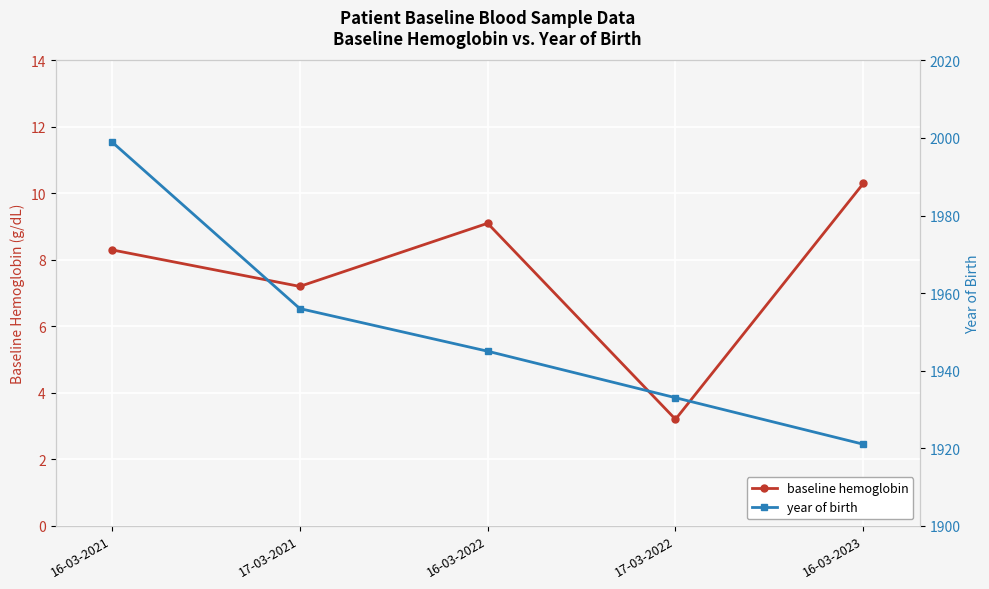

At how many categories does at least one series exceed 1140?

5